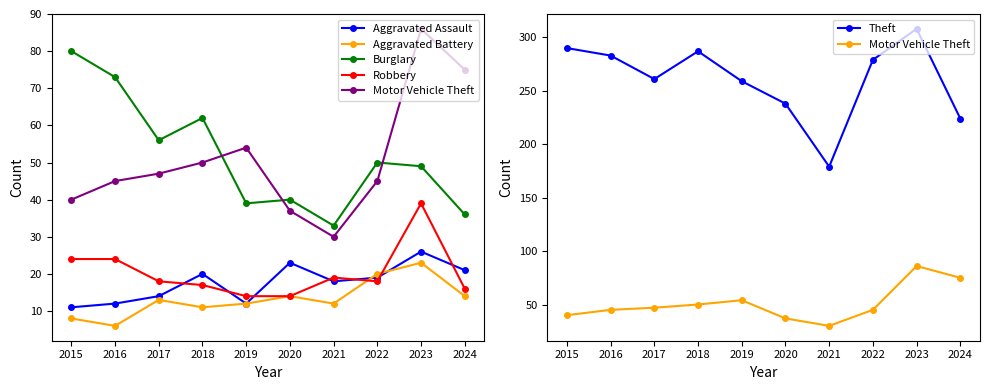

Reading left to right, extract all data points from this chart.

Aggravated Assault: 11	12	14	20	12	23	18	19	26	21
Aggravated Battery: 8	6	13	11	12	14	12	20	23	14
Burglary: 80	73	56	62	39	40	33	50	49	36
Robbery: 24	24	18	17	14	14	19	18	39	16
Motor Vehicle Theft: 40	45	47	50	54	37	30	45	86	75
Theft: 290	283	261	287	259	238	179	279	308	224